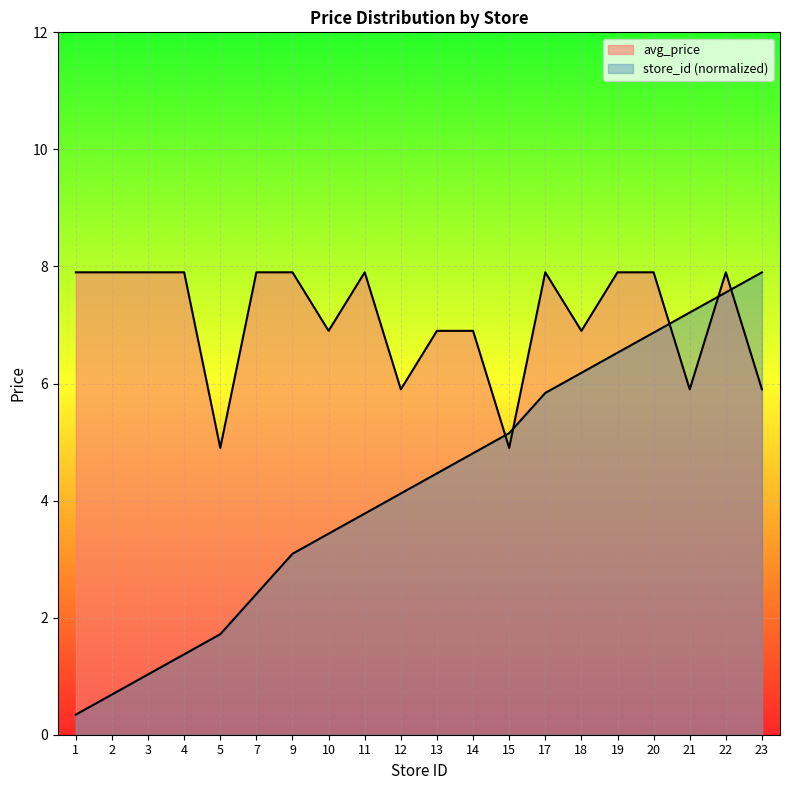

Where do avg_price and store_id first cross each other?

14 and 15